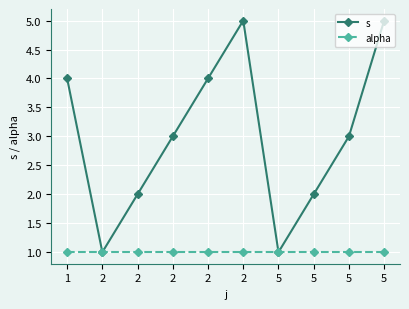

Count the number of categories in the chart.

10